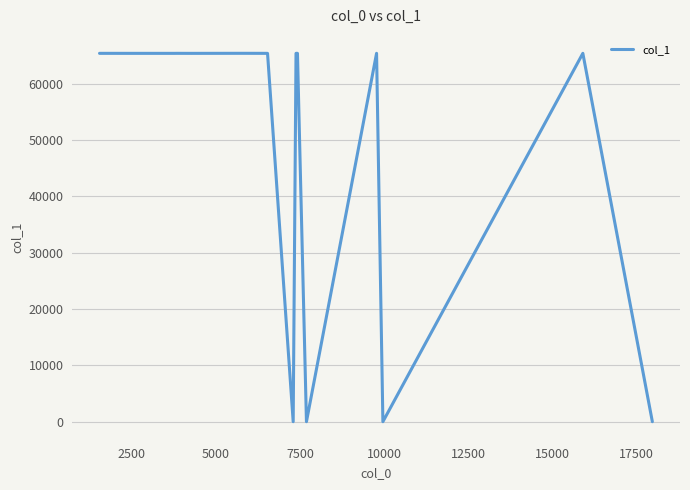

Count the number of data series in this chart.

1